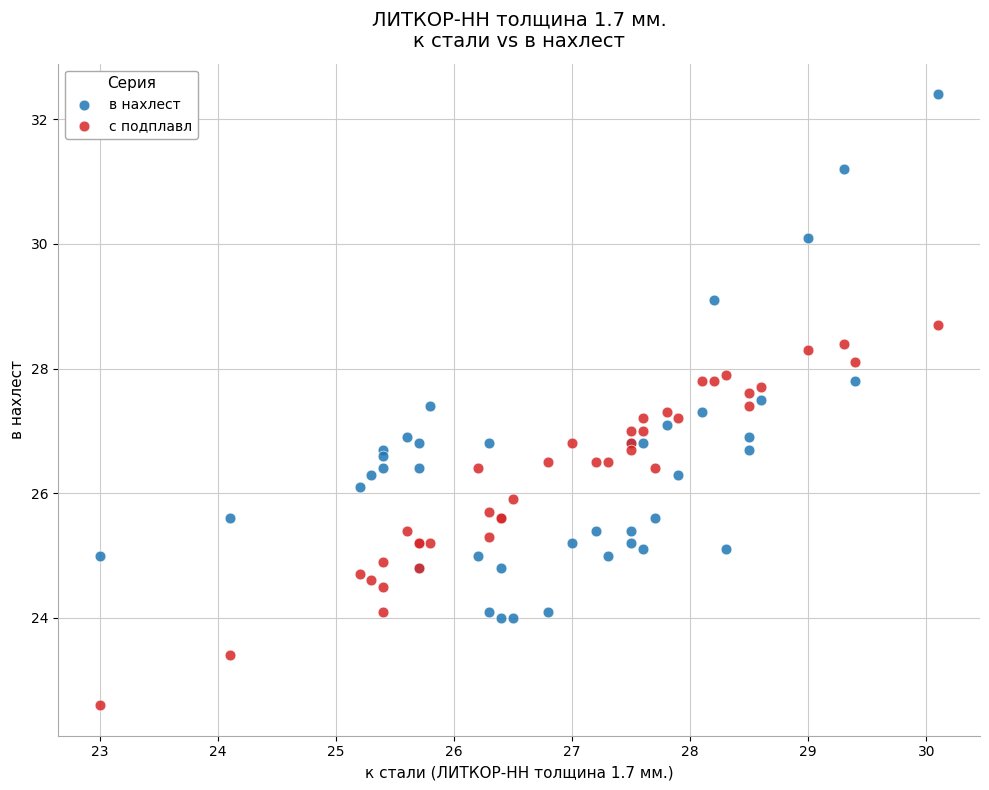

Which series has the largest Y range (max minus min)?

в нахлест